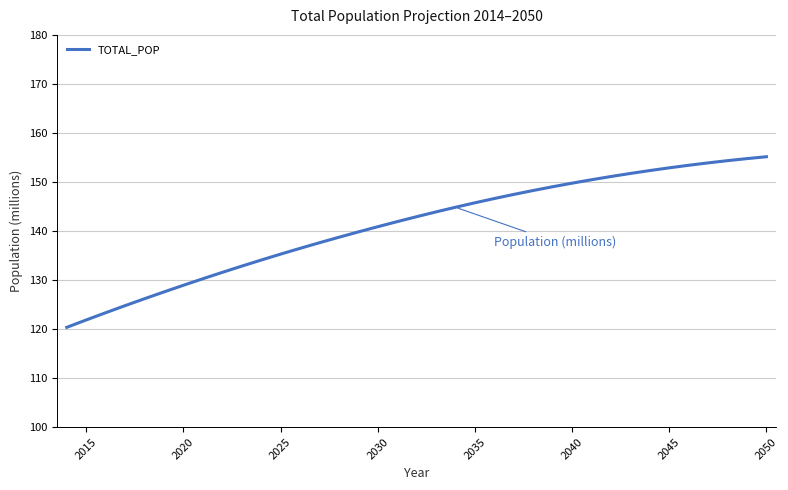

What is the maximum value shown in the chart?

155.2